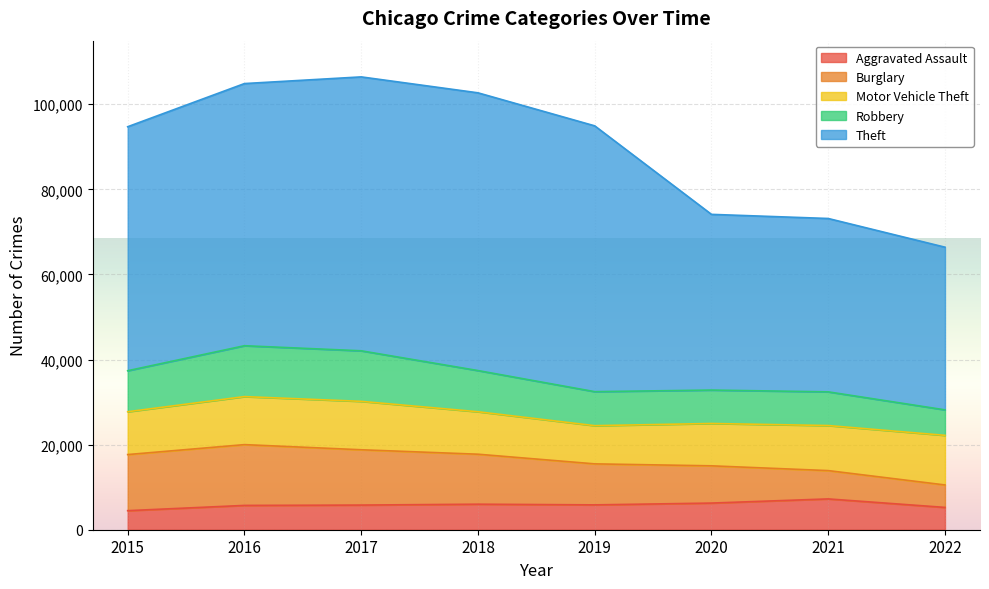

In Aggravated Assault, how many points are lower than both neighbors (excluding endpoints)?

1